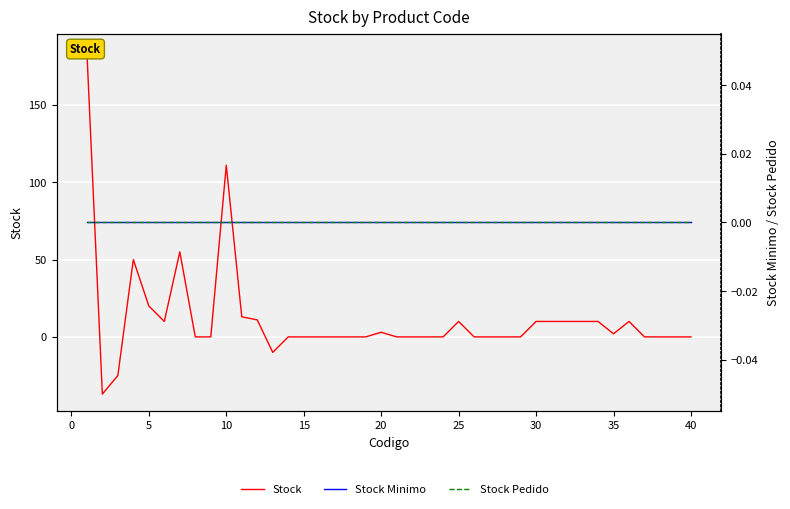

Does the chart display data point markers on the line(s)?

No